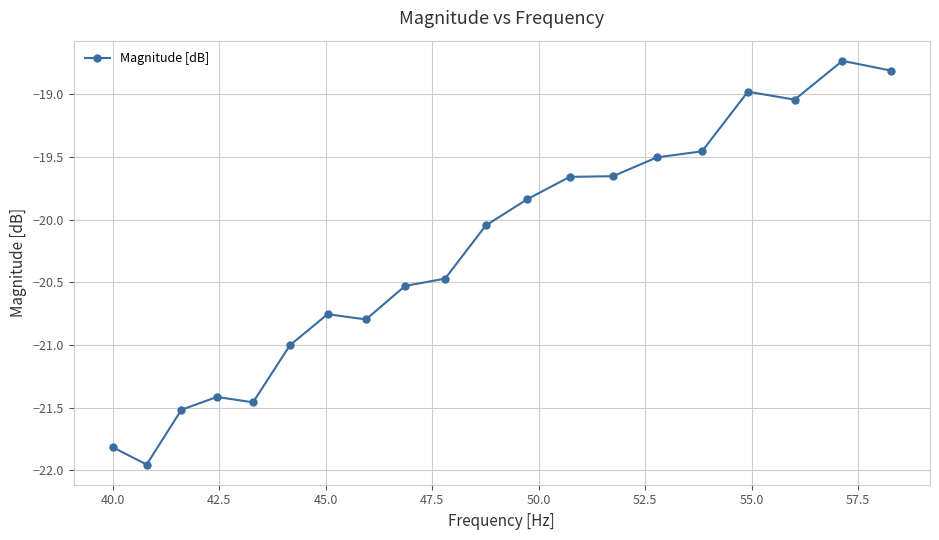

What is the value of the 4th point from the left?

-21.4